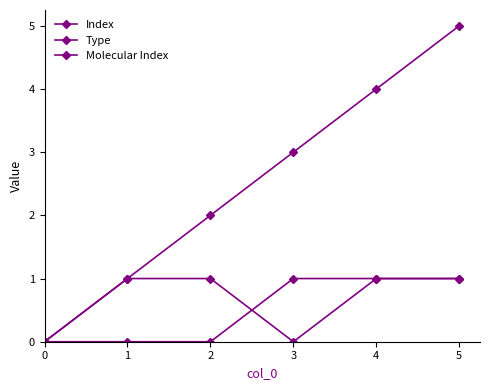

True or false: Index and Molecular Index cross at least once.

False